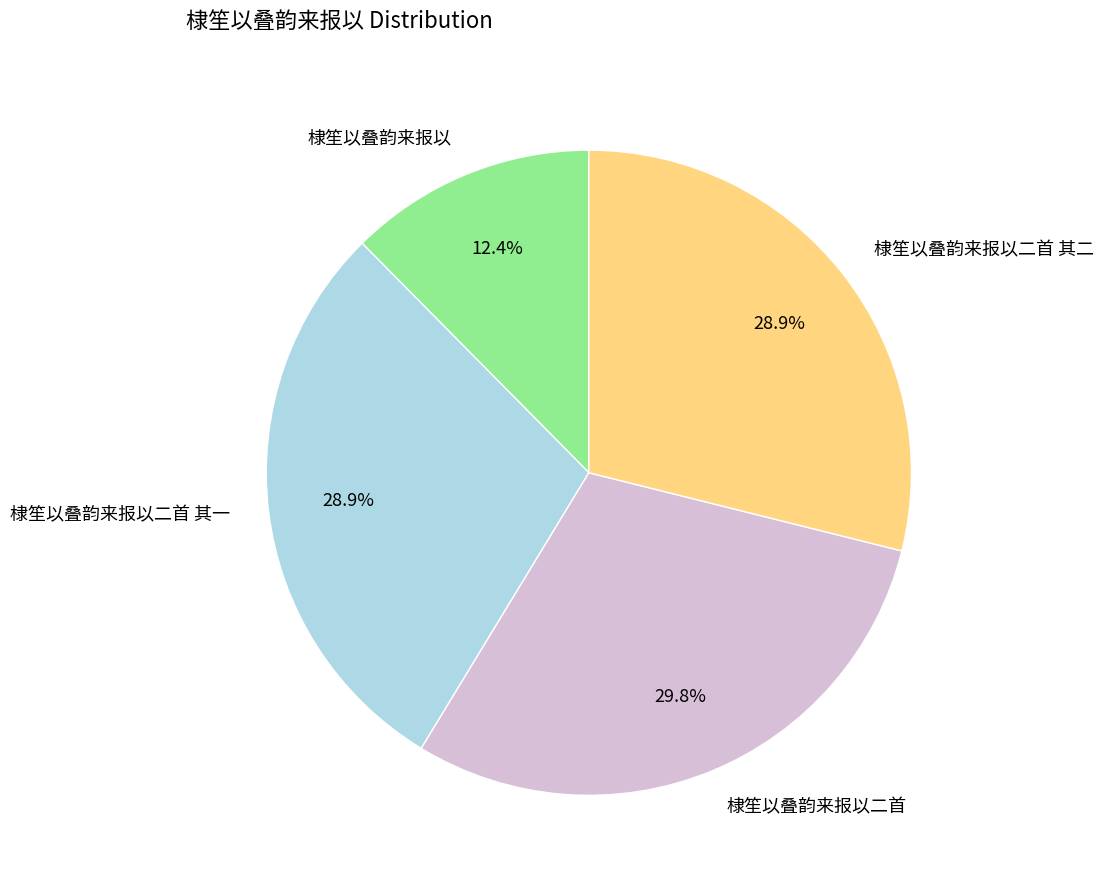

To the nearest percent, what is the combined percentage of 棣笙以叠韵来报以二首 其一 and 棣笙以叠韵来报以二首 其二?

58%